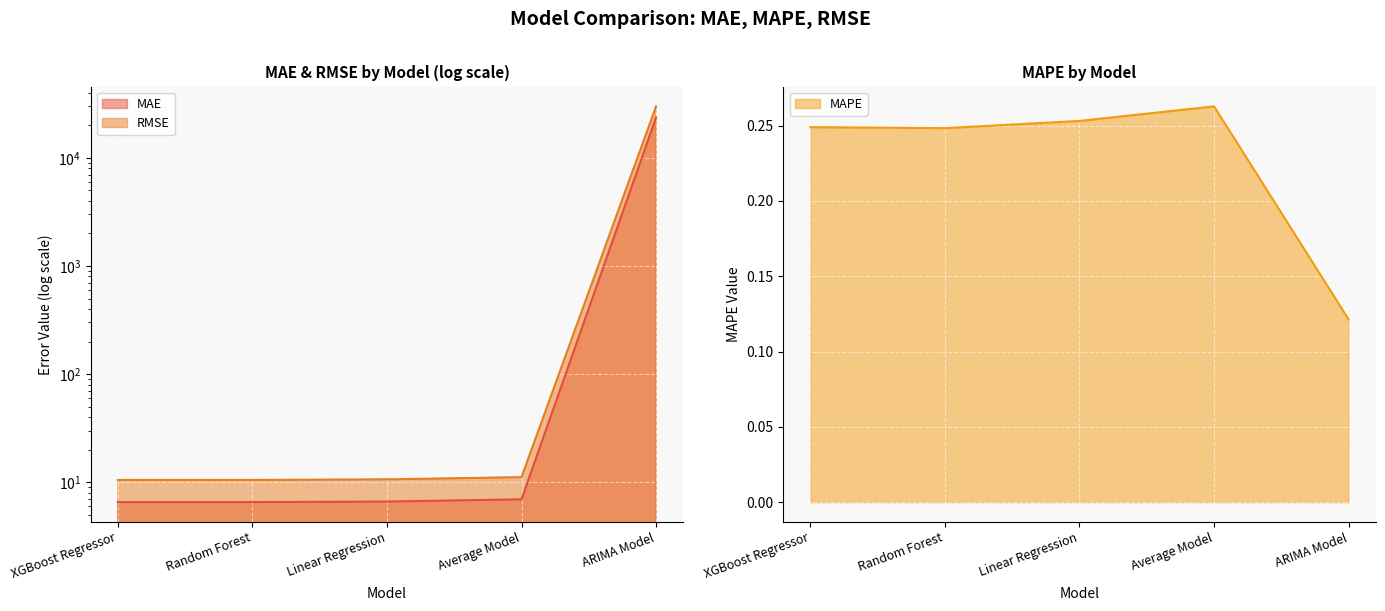

What is the maximum value for MAPE?

0.3